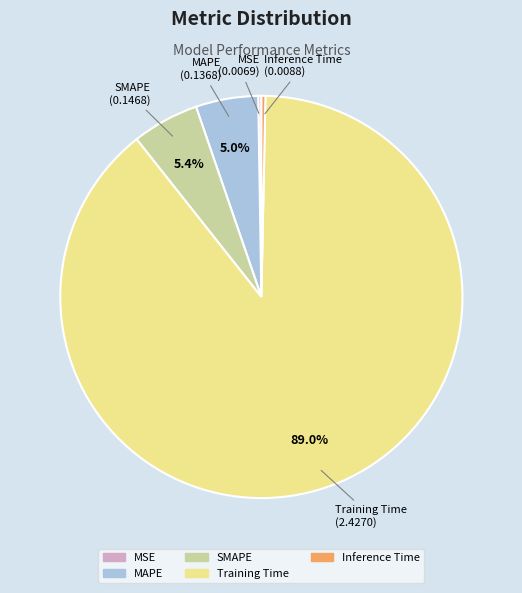

Which category has the biggest portion of the pie?

Training Time